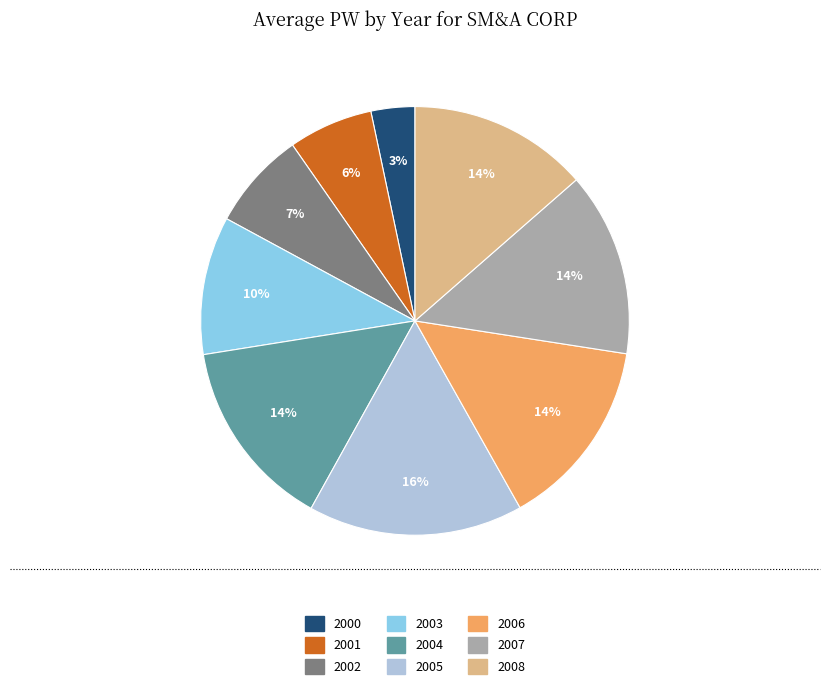

True or false: 2003 accounts for 10% of the total.

True